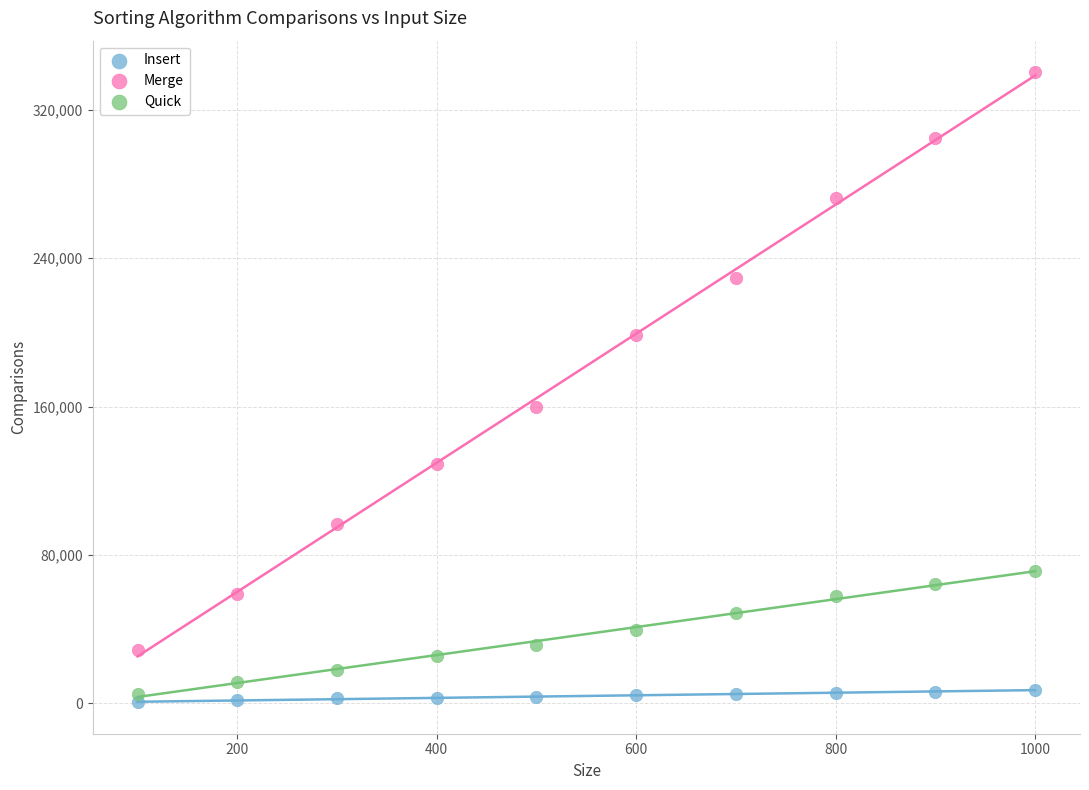

What are all the series names shown in the legend?

Insert, Merge, Quick